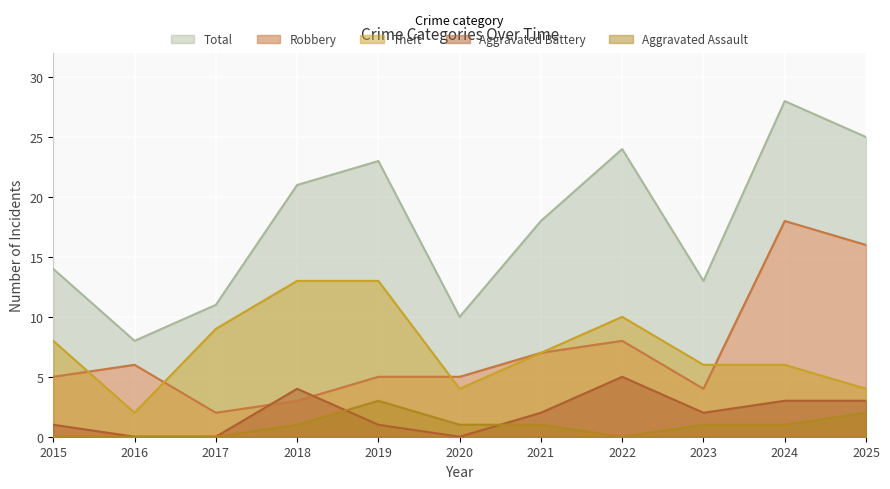

What is the value of the Total point at the 1st from the left?

14